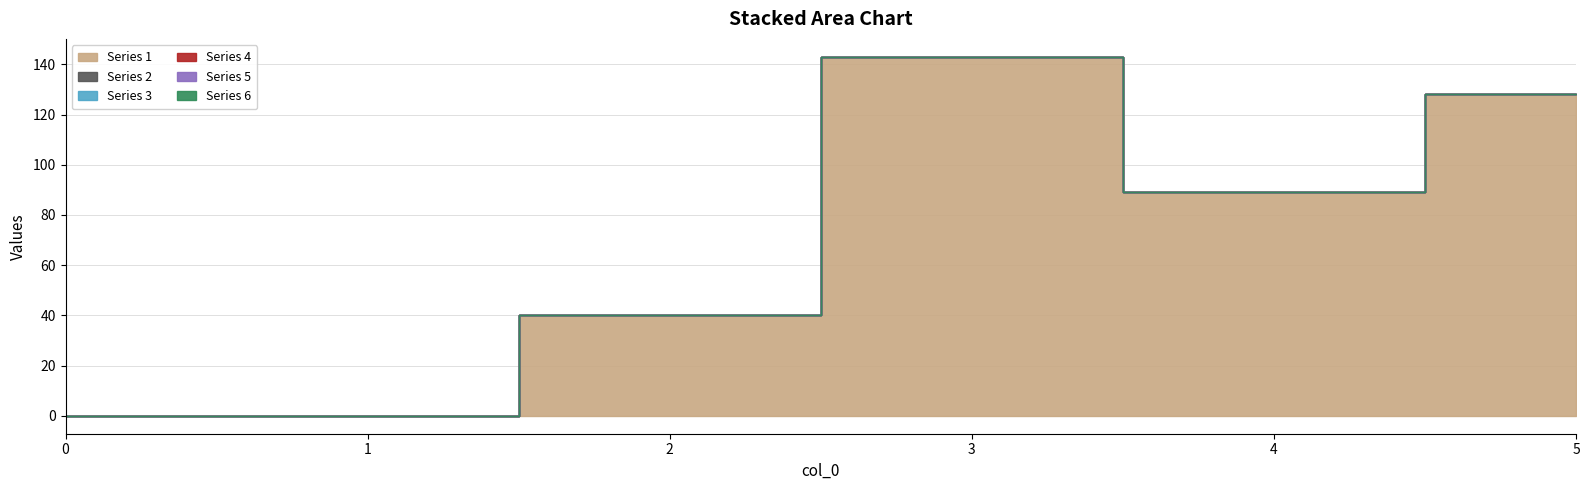

At how many categories does at least one series exceed 119?

2